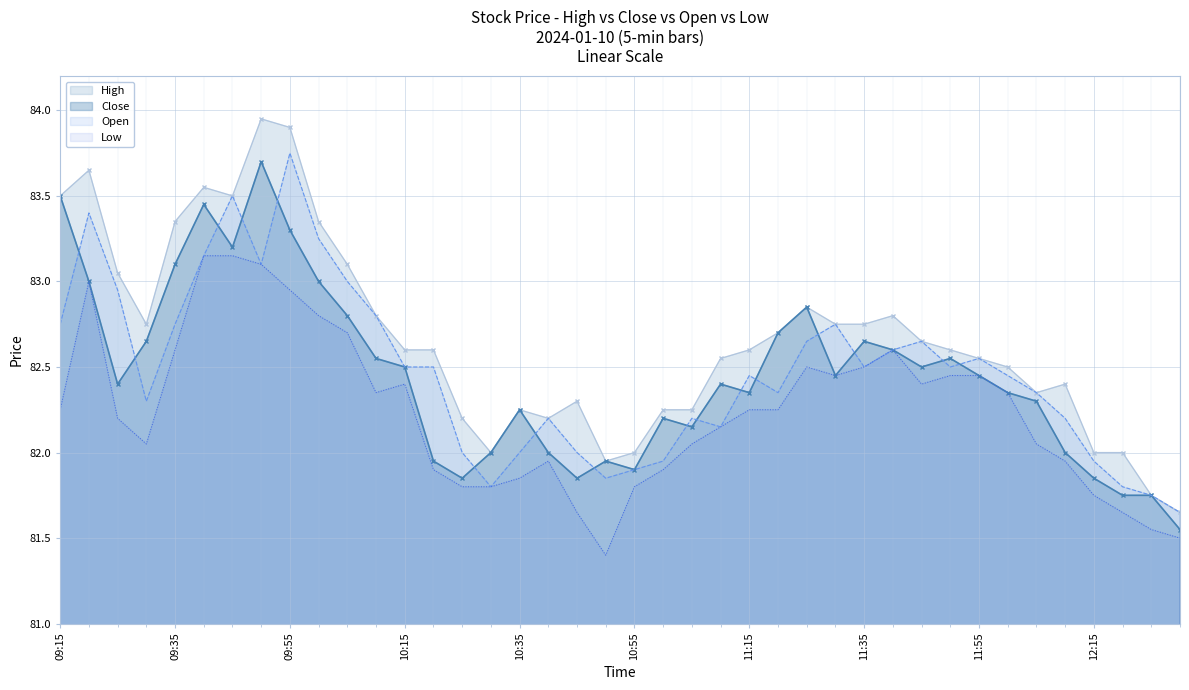

True or false: Open and High cross at least once.

False